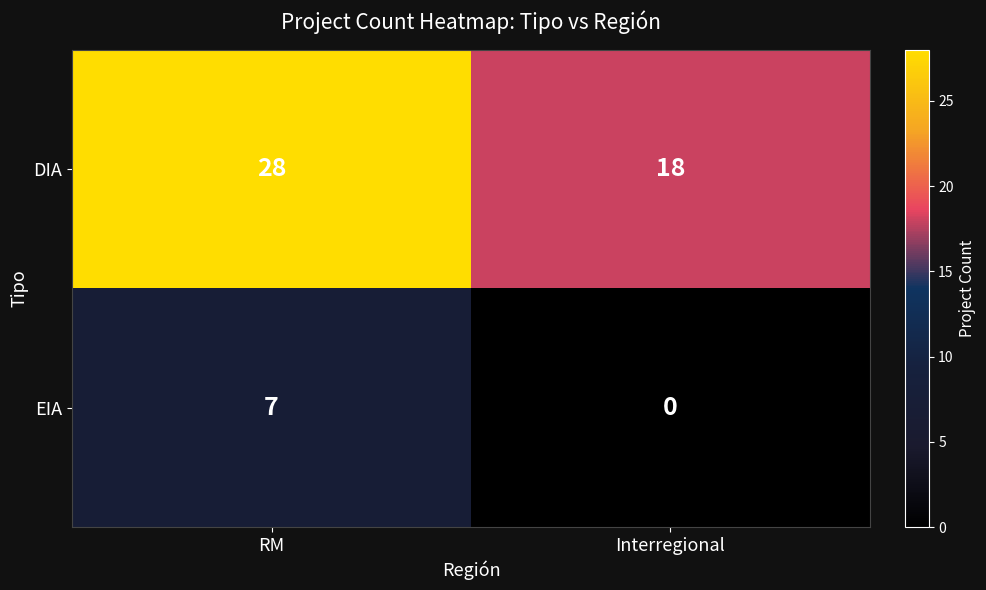

Rank the series at Interregional from lowest to highest value.

EIA, DIA